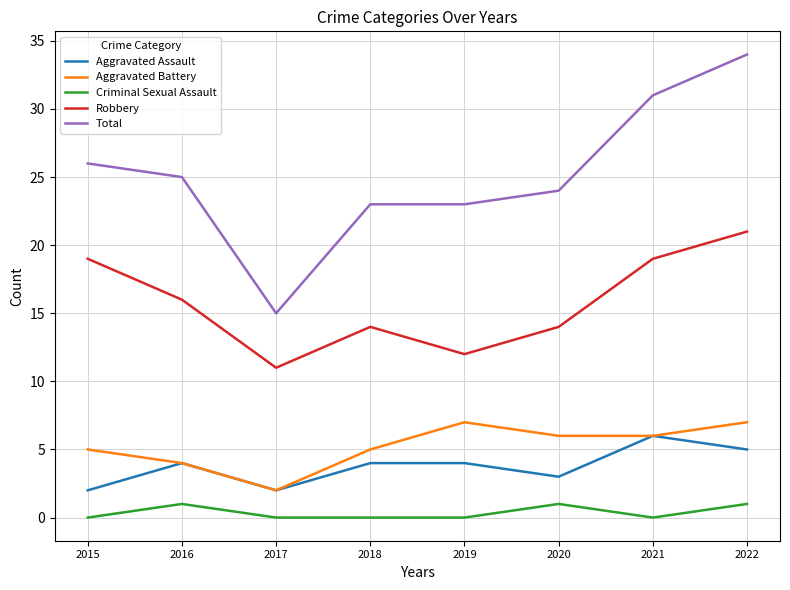

How many lines are shown in the chart?

5